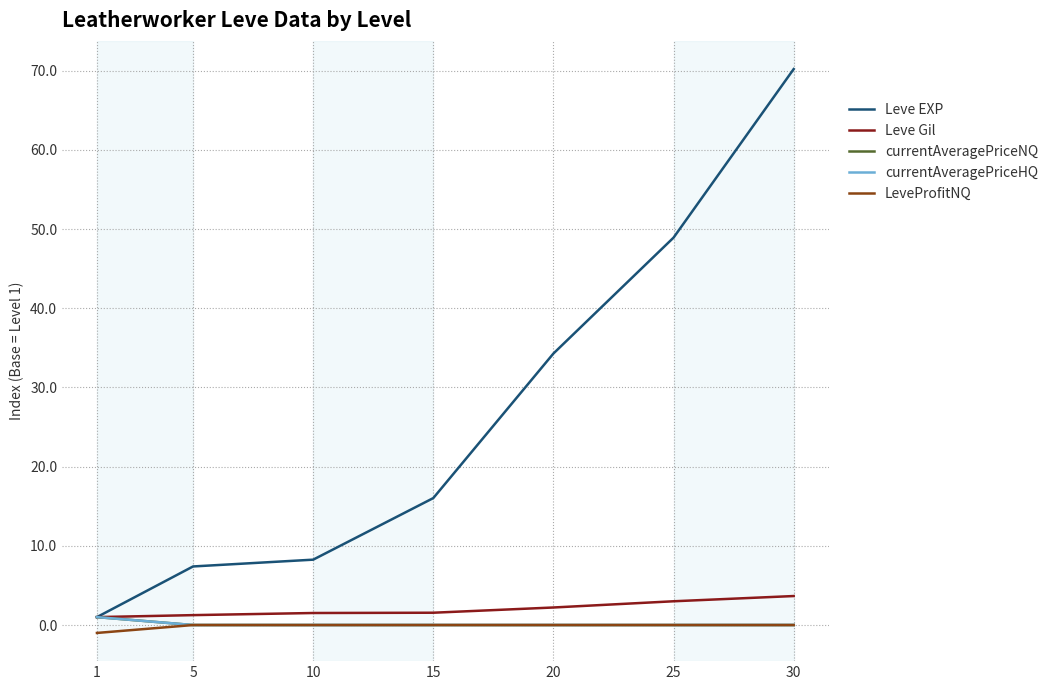

True or false: LeveProfitNQ has a value of -0.0 at 30.

True